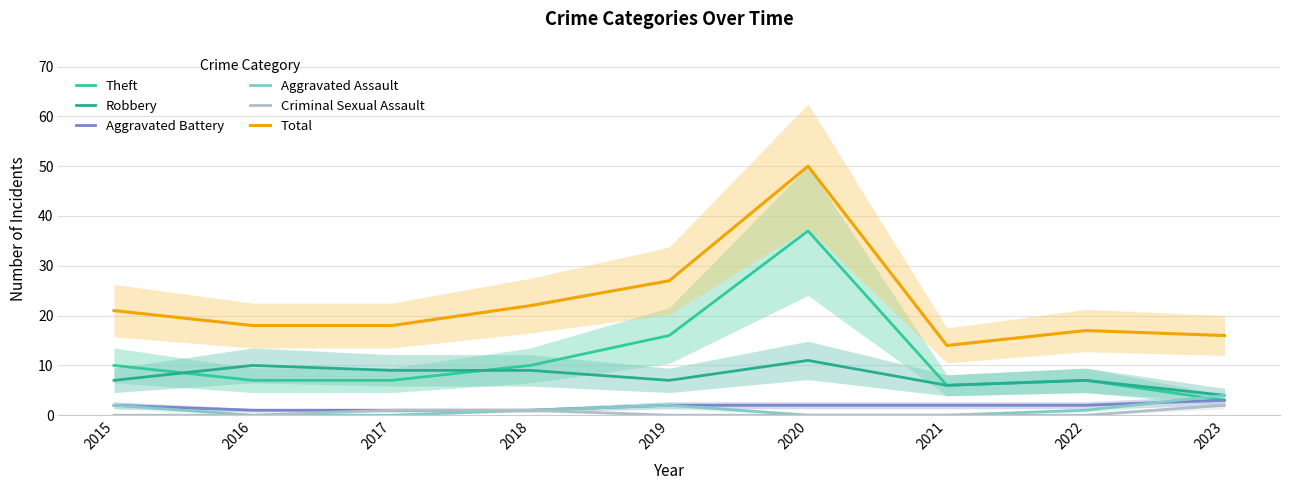

Where is the first local maximum for Aggravated Assault?

2019